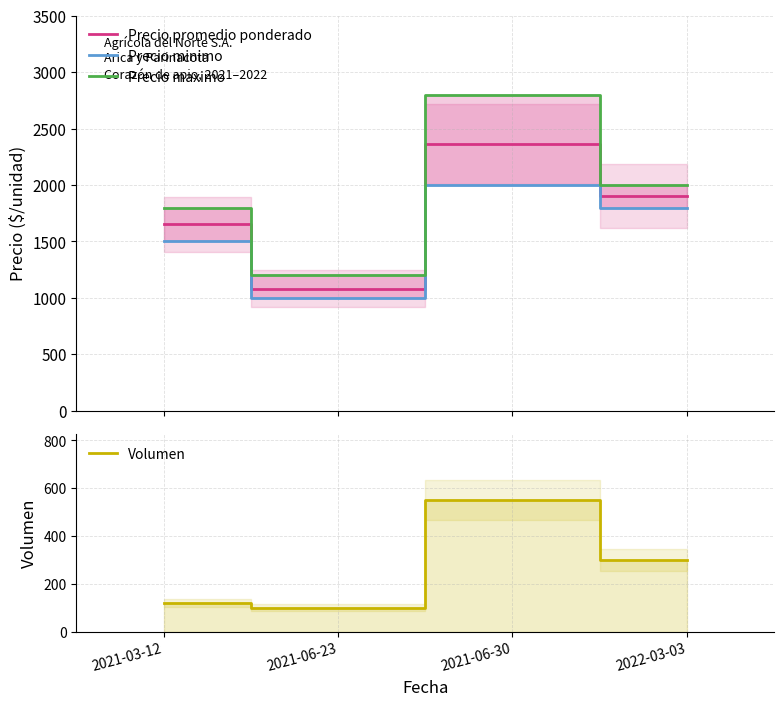

Rank the series by their maximum value, from highest to lowest.

Precio maximo, Precio promedio ponderado, Precio minimo, Volumen